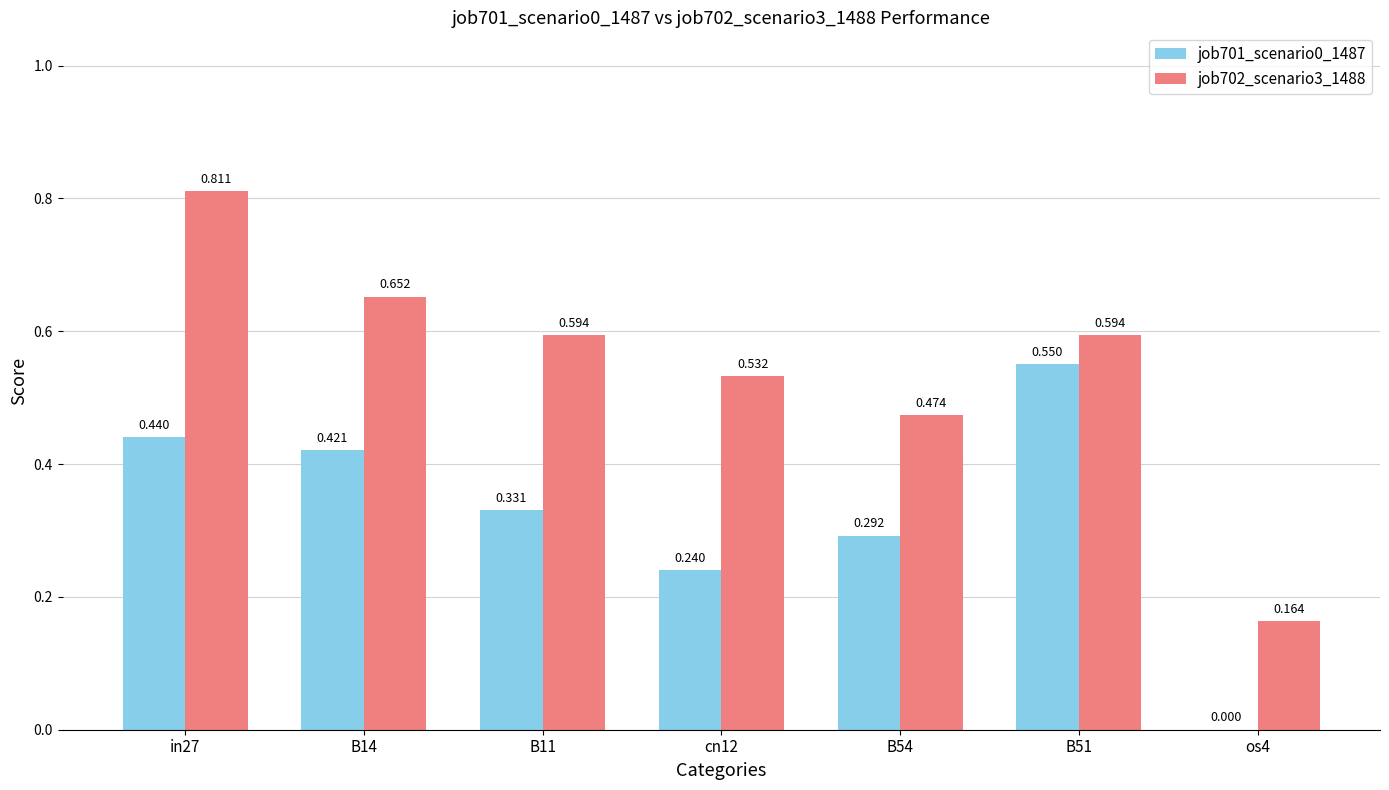

Is the value of job701_scenario0_1487 at B51 greater than the value of job702_scenario3_1488 at B54?

Yes